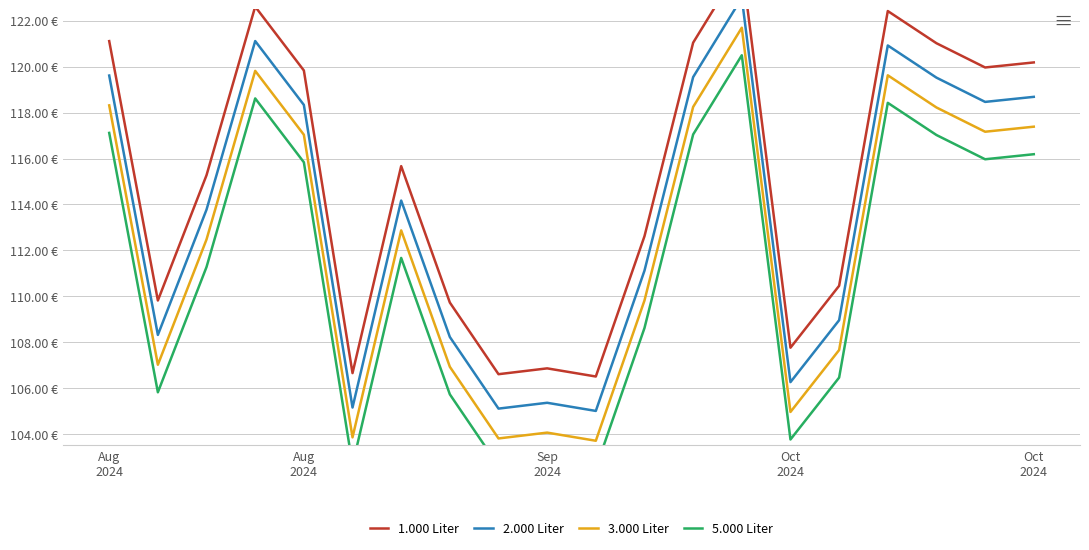

Which series has the largest range (max minus min)?

1.000 Liter